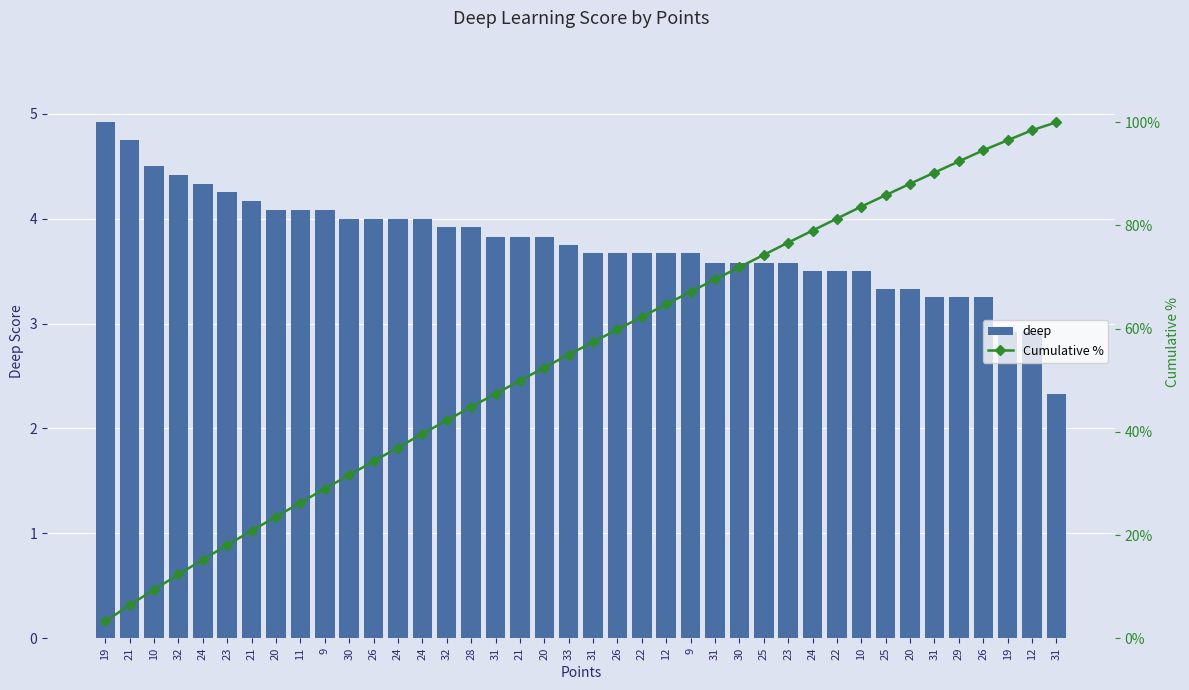

What is the lowest value of the deep series?

2.3